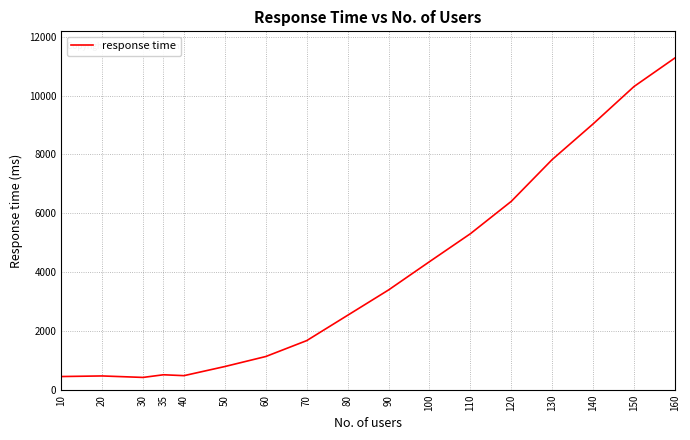

What is the maximum value shown in the chart?

11280